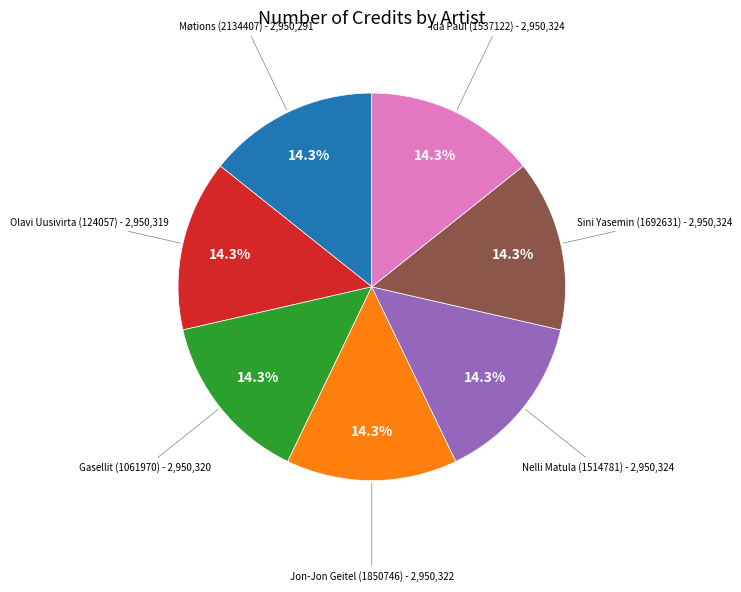

To the nearest percent, what is the average slice percentage?

14%